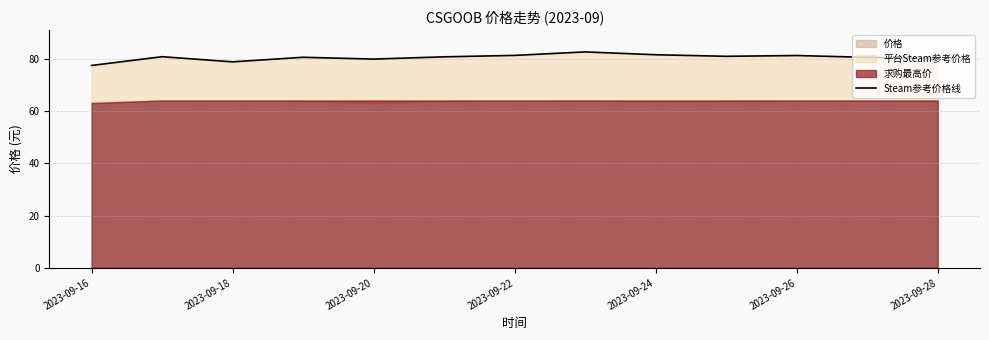

What is the approximate value at 2023-09-16?

77.4